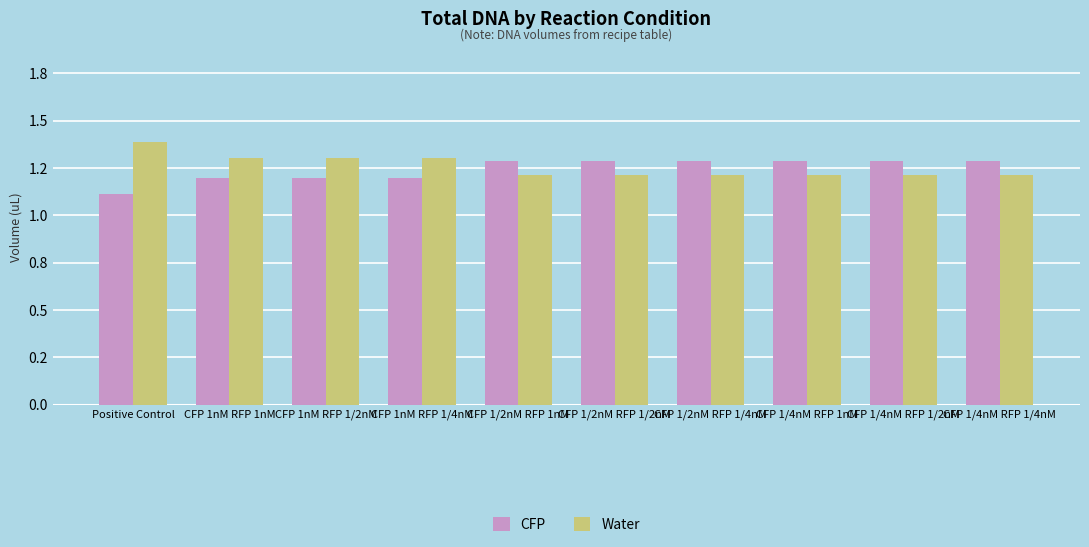

What are all the series names shown in the legend?

CFP, Water